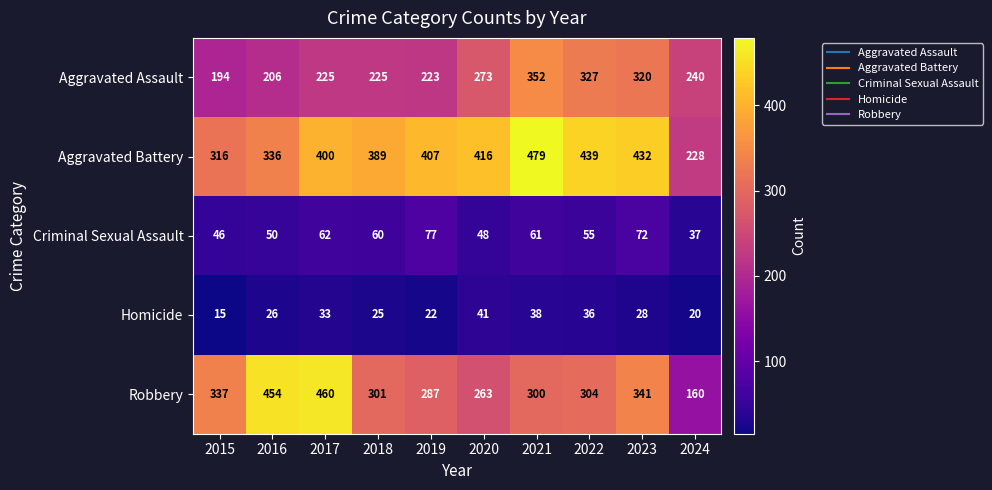

Which category has the lowest value in the Aggravated Assault series?

2015